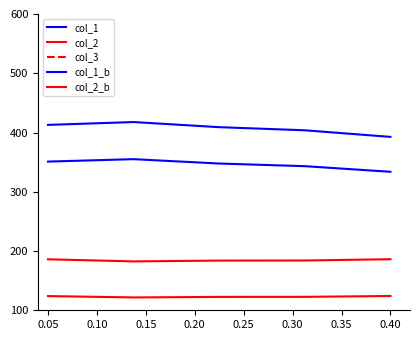

How many values in the col_1 series exceed 409?

2